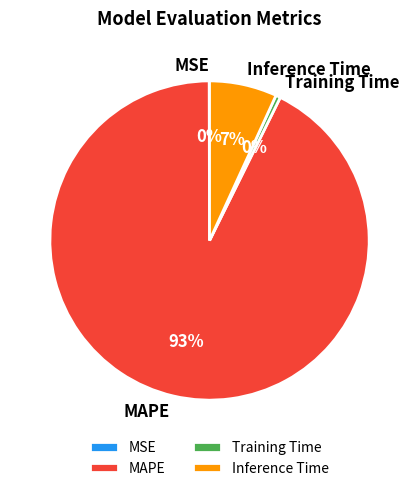

The Inference Time slice represents 7% of the pie. True or false?

True